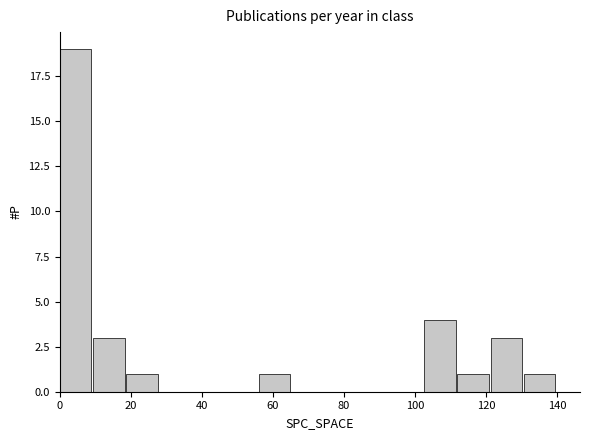

Reading left to right, transcribe this chart: for each bar, give the range it covers on the x-axis and its height. Neither the bar edges nor the heights are printed on the chart, so give them approximately, as read against the axes.

0 to 10: 19
10 to 18: 3
18 to 28: 1
28 to 38: 0
38 to 46: 0
46 to 56: 0
56 to 66: 1
66 to 74: 0
74 to 84: 0
84 to 94: 0
94 to 102: 0
102 to 112: 4
112 to 122: 1
122 to 130: 3
130 to 140: 1